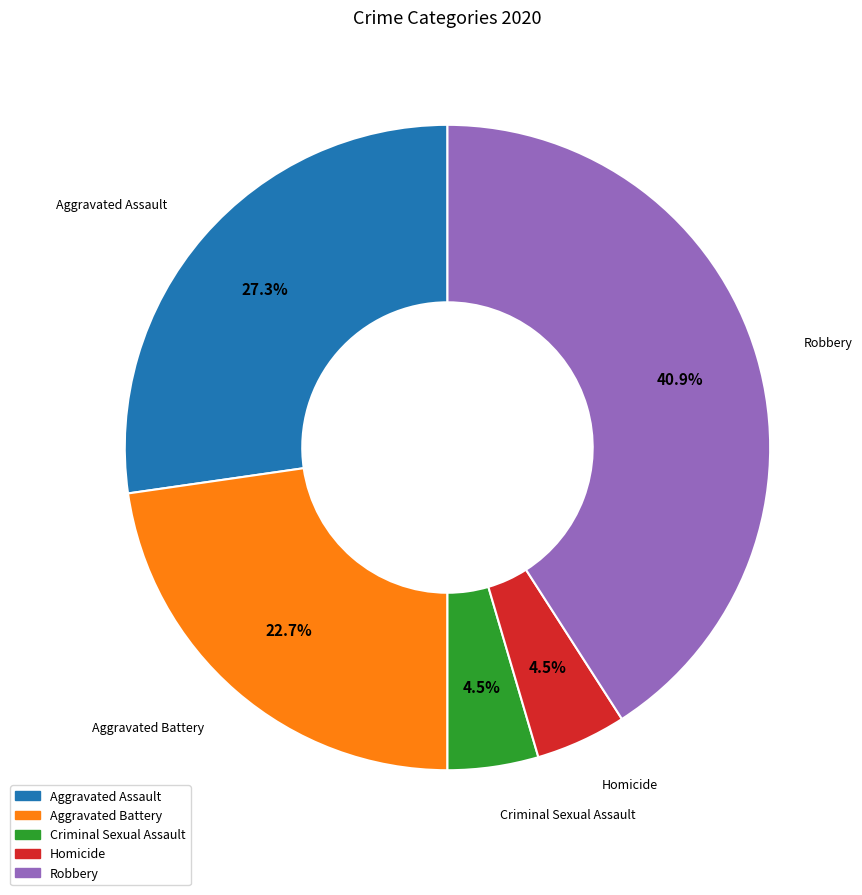

Is Aggravated Battery the majority of the pie?

No